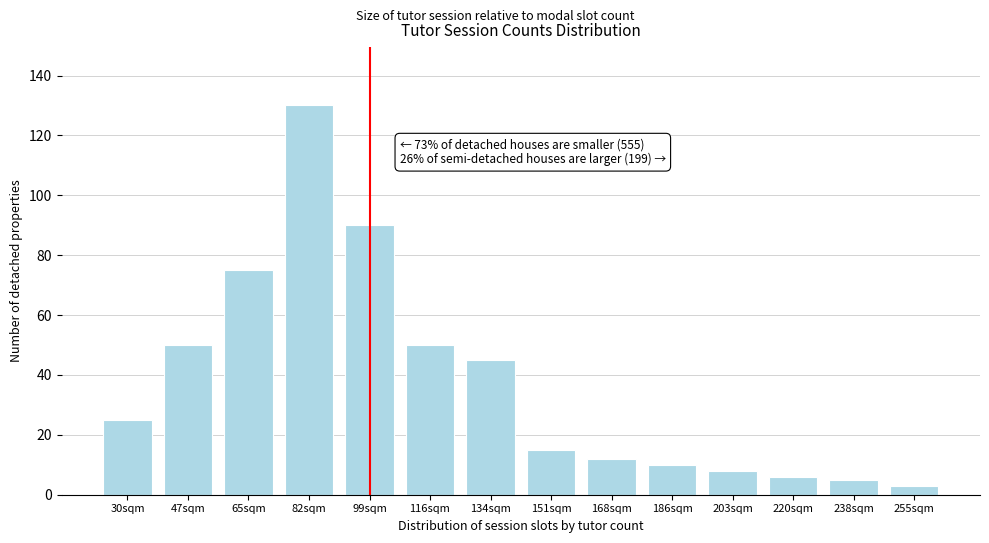

Reading left to right, what are all the values shown in this chart?

25	50	75	130	90	50	45	15	12	10	8	6	5	3